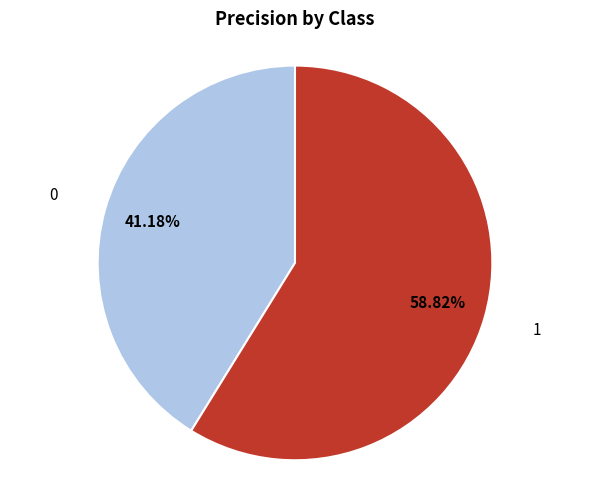

Is there any slice that represents more than half of the pie?

Yes